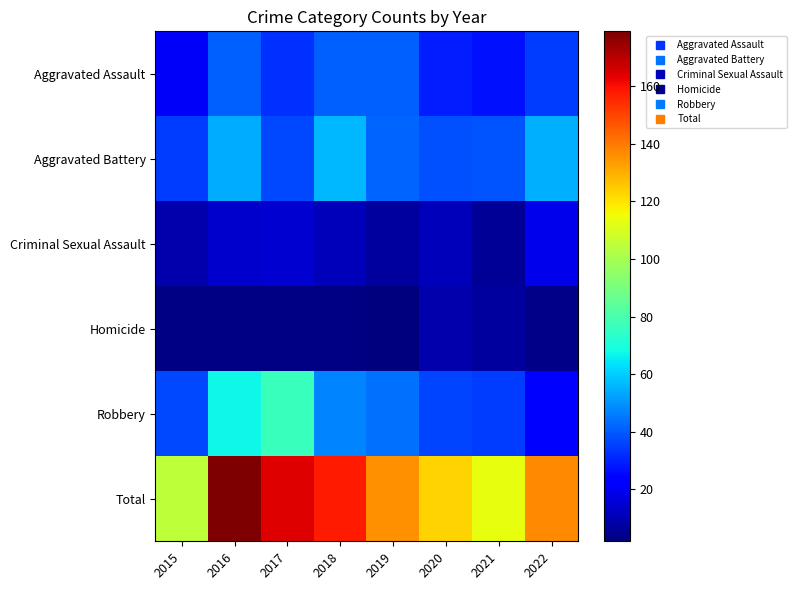

Reading right to left, extract all data points from this chart.

Aggravated Assault: 2022=35	2021=27	2020=29	2019=41	2018=41	2017=33	2016=41	2015=21
Aggravated Battery: 2022=55	2021=39	2020=38	2019=42	2018=56	2017=37	2016=54	2015=35
Criminal Sexual Assault: 2022=19	2021=6	2020=11	2019=7	2018=11	2017=15	2016=14	2015=9
Homicide: 2022=4	2021=7	2020=9	2019=2	2018=3	2017=3	2016=3	2015=3
Robbery: 2022=24	2021=35	2020=36	2019=44	2018=47	2017=76	2016=67	2015=37
Total: 2022=137	2021=114	2020=123	2019=136	2018=158	2017=164	2016=179	2015=105